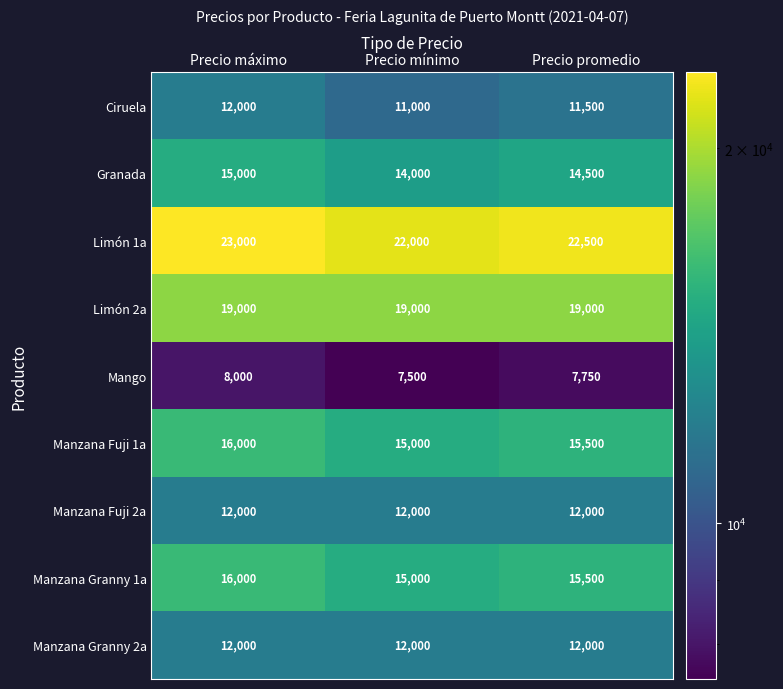

Is it true that Granada equals 14500 at Precio promedio?

True